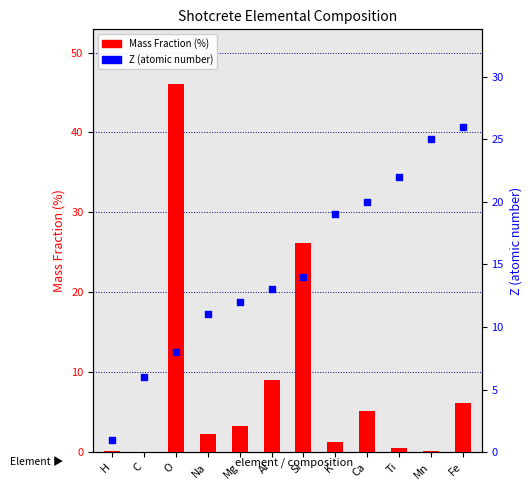

Is the value of Mass Fraction (%) at K greater than the value of Z (atomic number) at Fe?

No